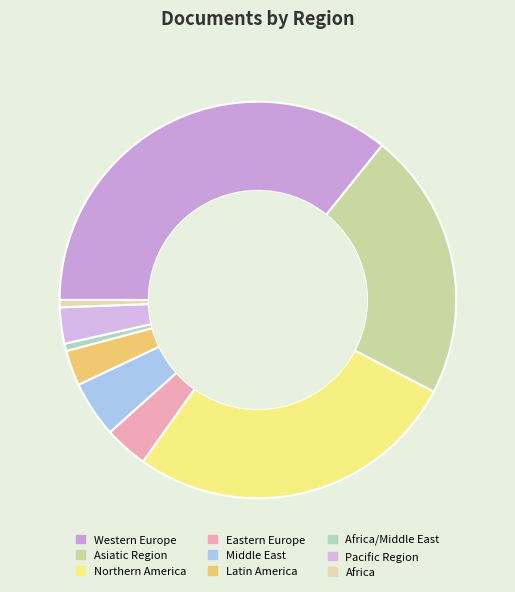

What is the ratio of the value at Eastern Europe to the value at Latin America?

1.2